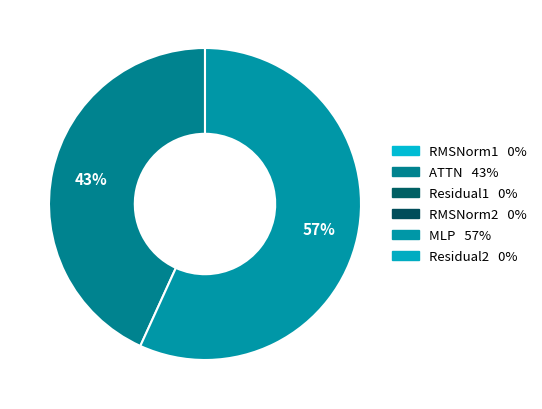

Is there a majority slice in this chart?

Yes